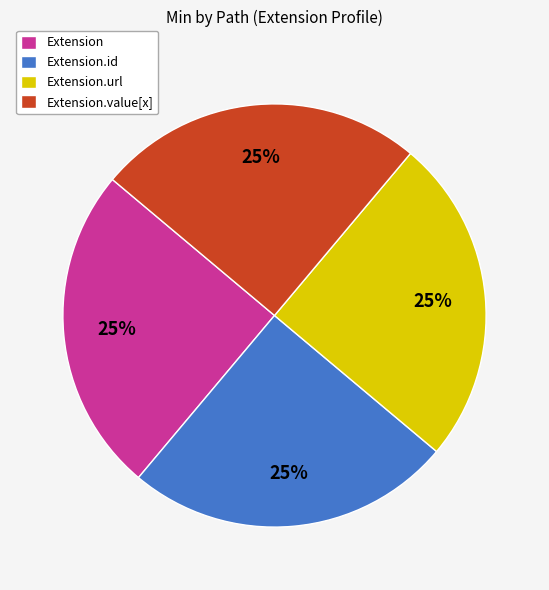

To the nearest percent, what portion does Extension.url represent?

25%